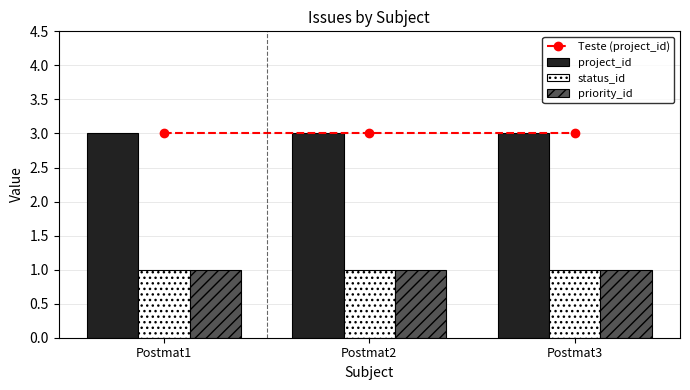

Reading left to right, what are all the values shown in this chart?

Teste (project_id): Postmat1=3	Postmat2=3	Postmat3=3
project_id: Postmat1=3	Postmat2=3	Postmat3=3
status_id: Postmat1=1	Postmat2=1	Postmat3=1
priority_id: Postmat1=1	Postmat2=1	Postmat3=1